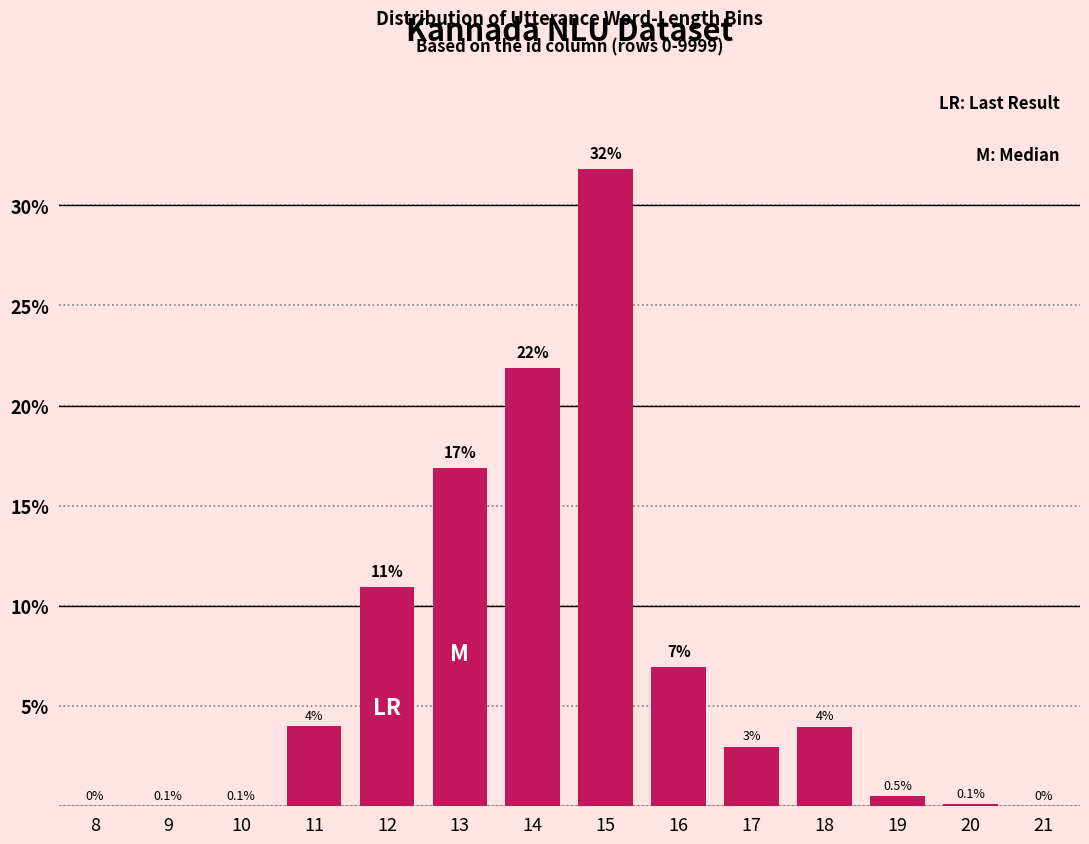

Between 12 and 19, which is larger?

12